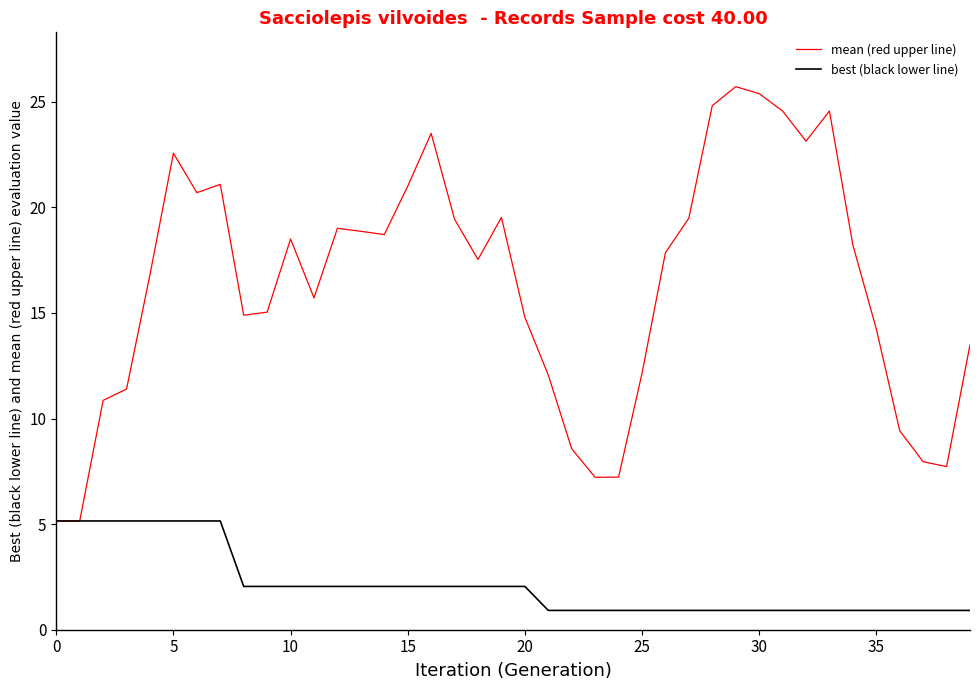

What is the lowest value of the best (black lower line) series?

0.9